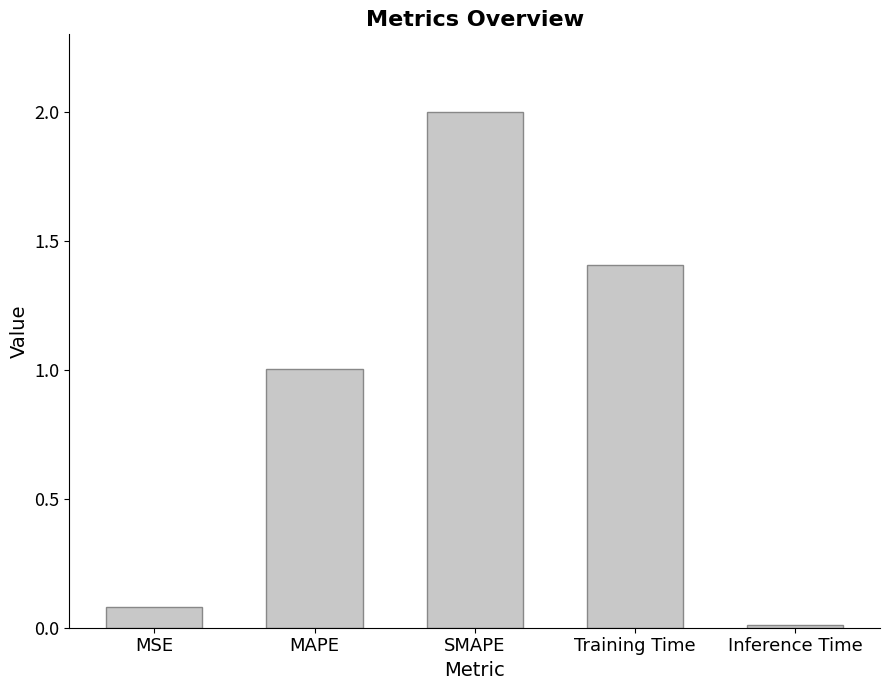

How many series are shown in this chart?

1